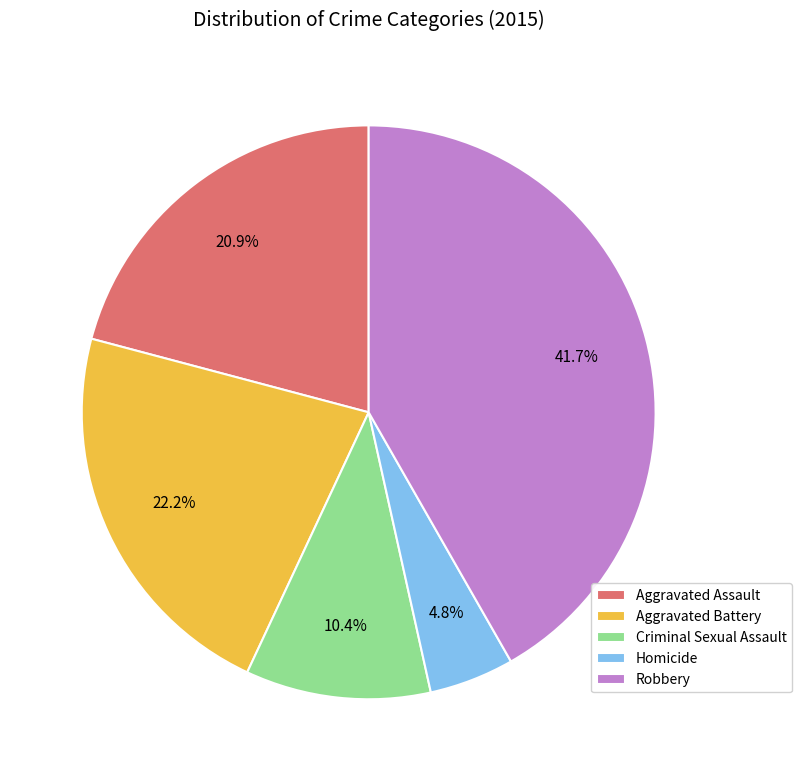

To the nearest percent, what is the combined percentage of Aggravated Assault and Homicide?

26%